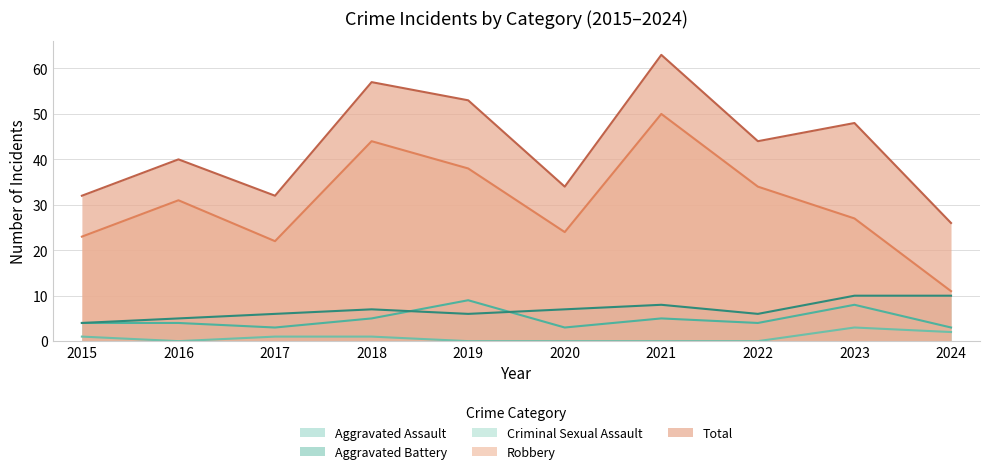

In Aggravated Assault, how many points are lower than both neighbors (excluding endpoints)?

3